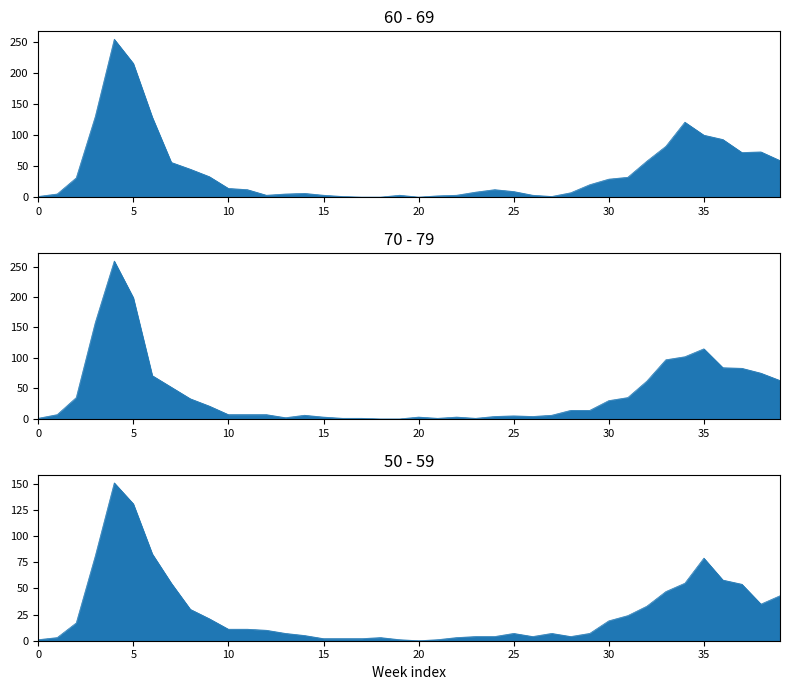

What is the sum of all 50 - 59 values?

1115